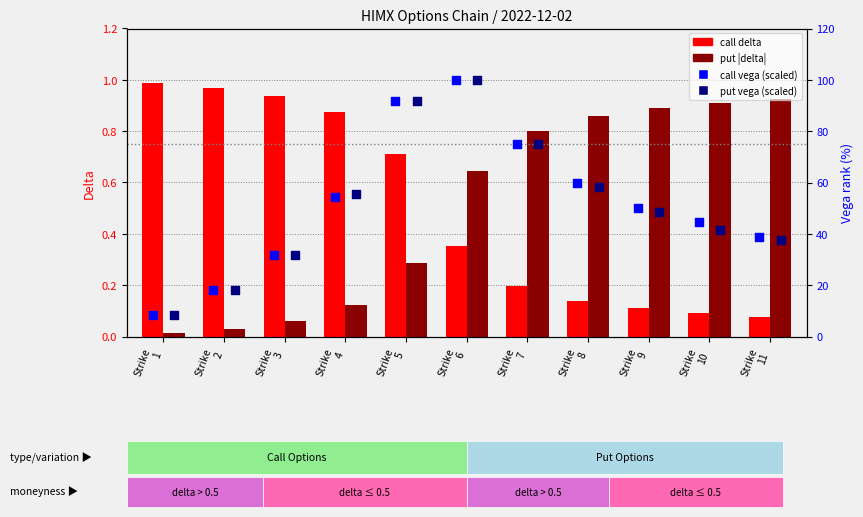

Which series reaches the minimum Y coordinate?

put |delta|